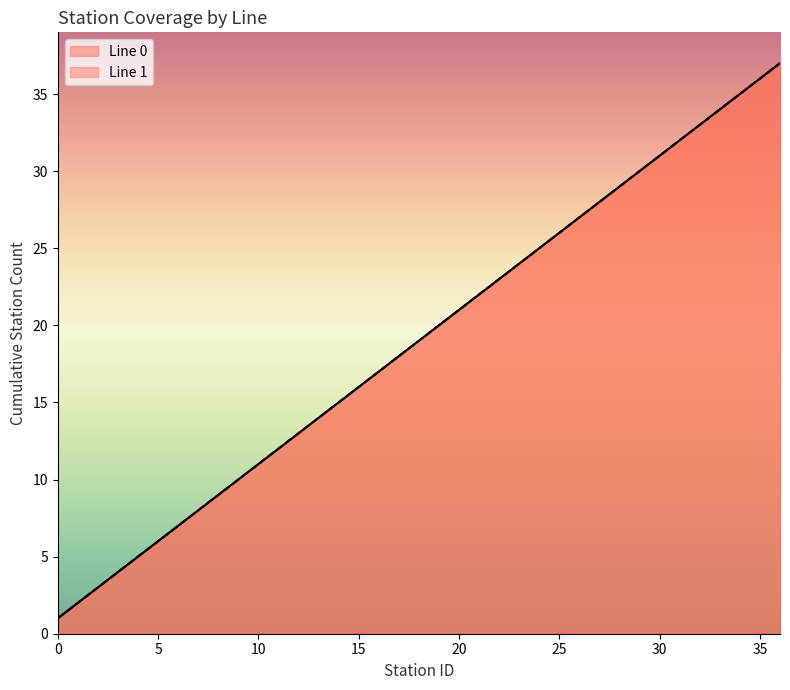

Which series has the largest range (max minus min)?

Line 0